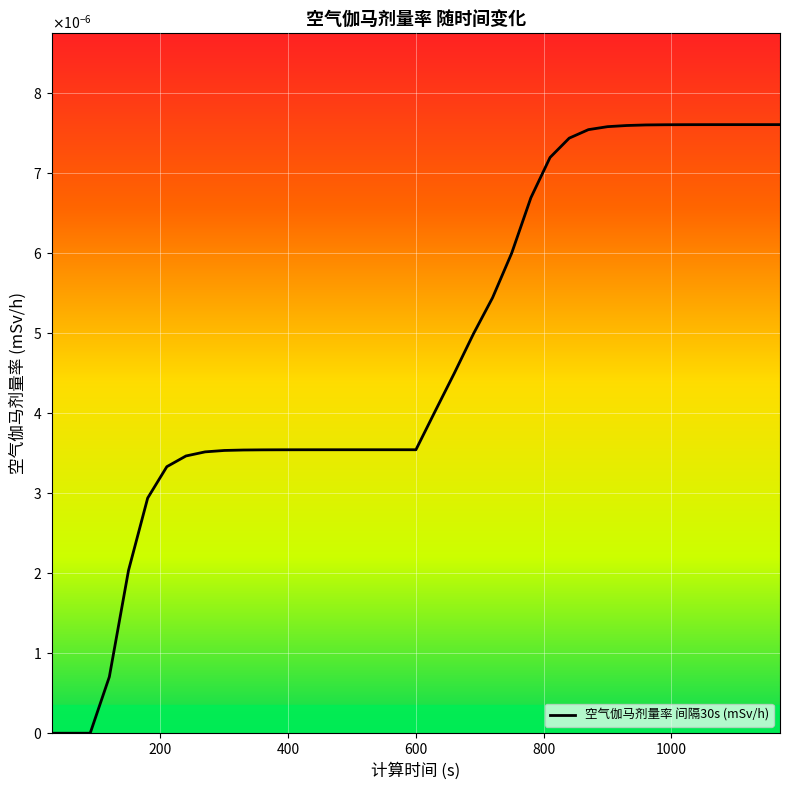

True or false: there are more than 2 points higher than both neighbors.

False